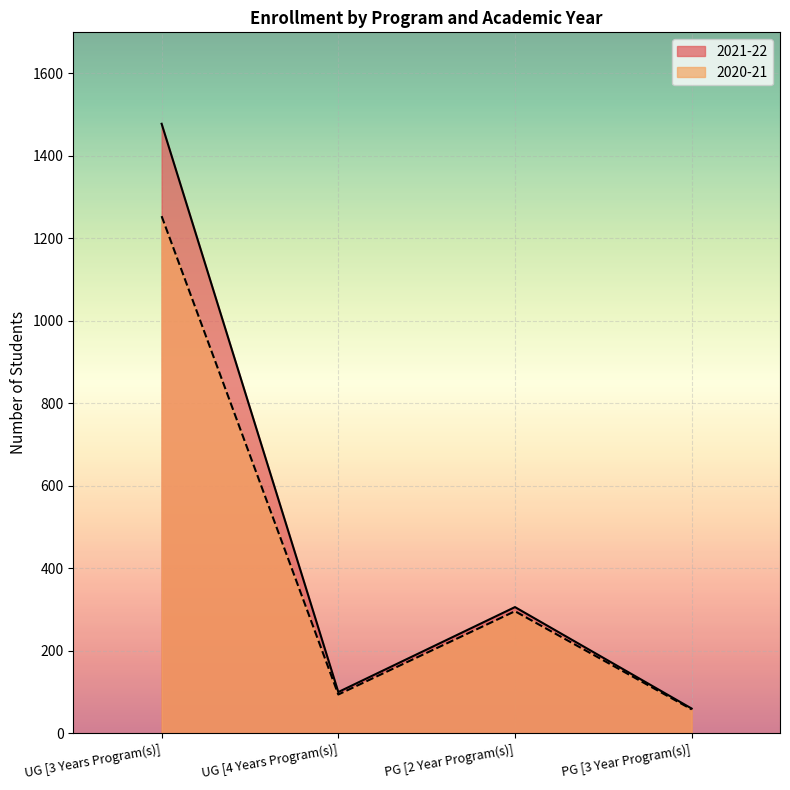

Rank the series by their average value, from lowest to highest.

2020-21, 2021-22